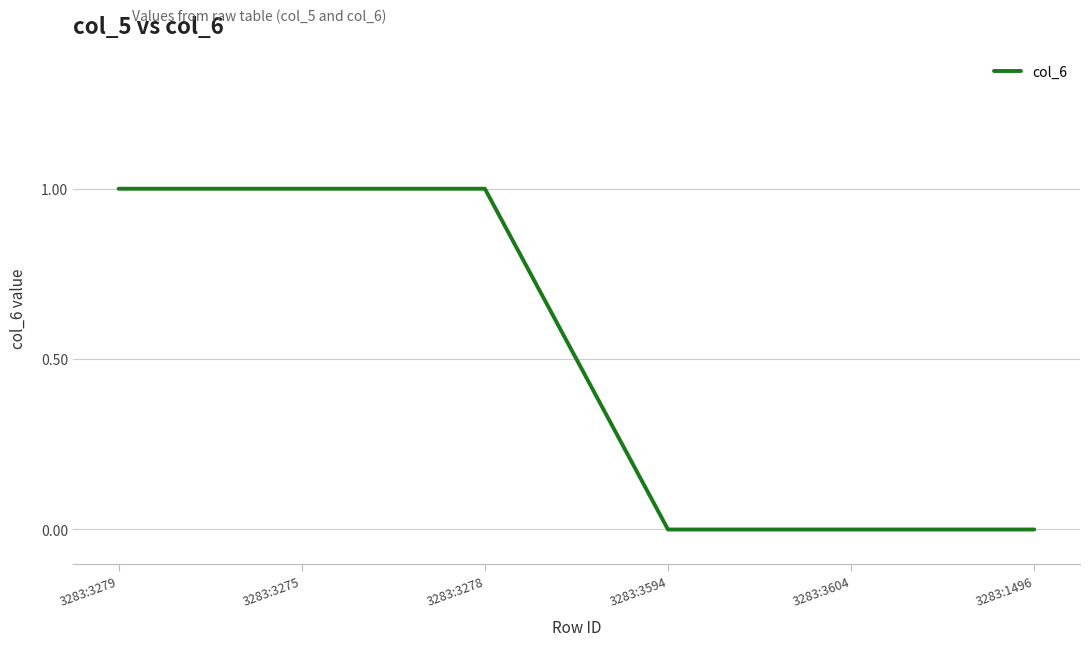

How many series are shown in this chart?

1